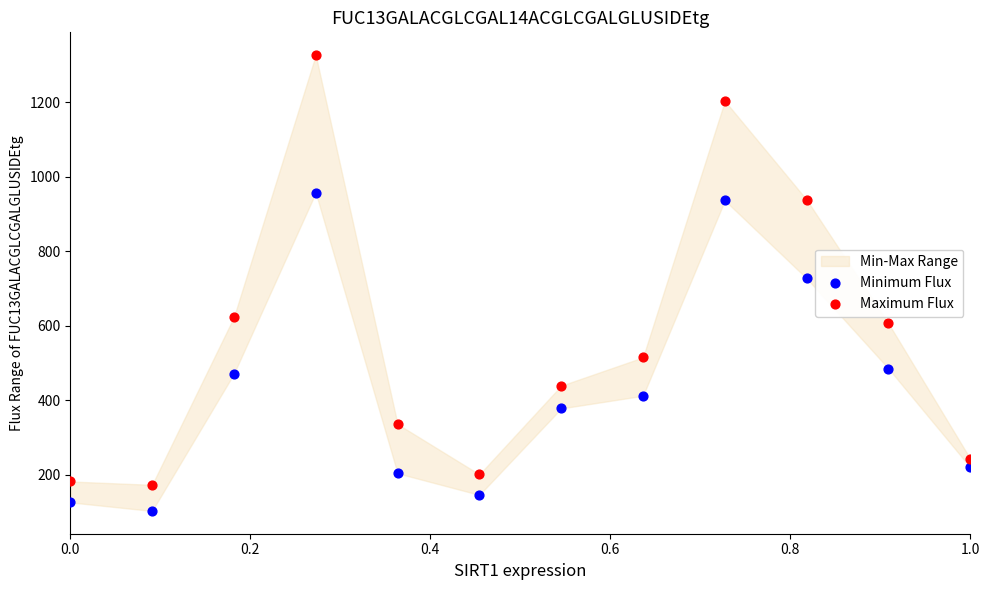

Which series contains the highest Y value?

Maximum Flux